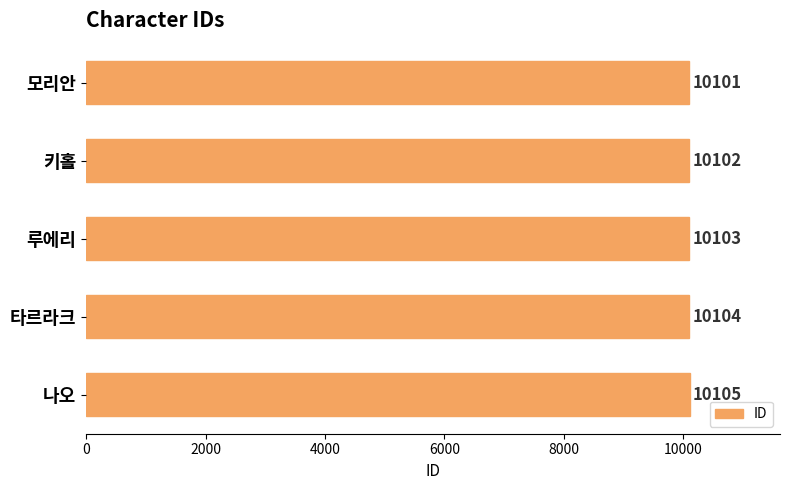

What is the smallest value displayed?

10101